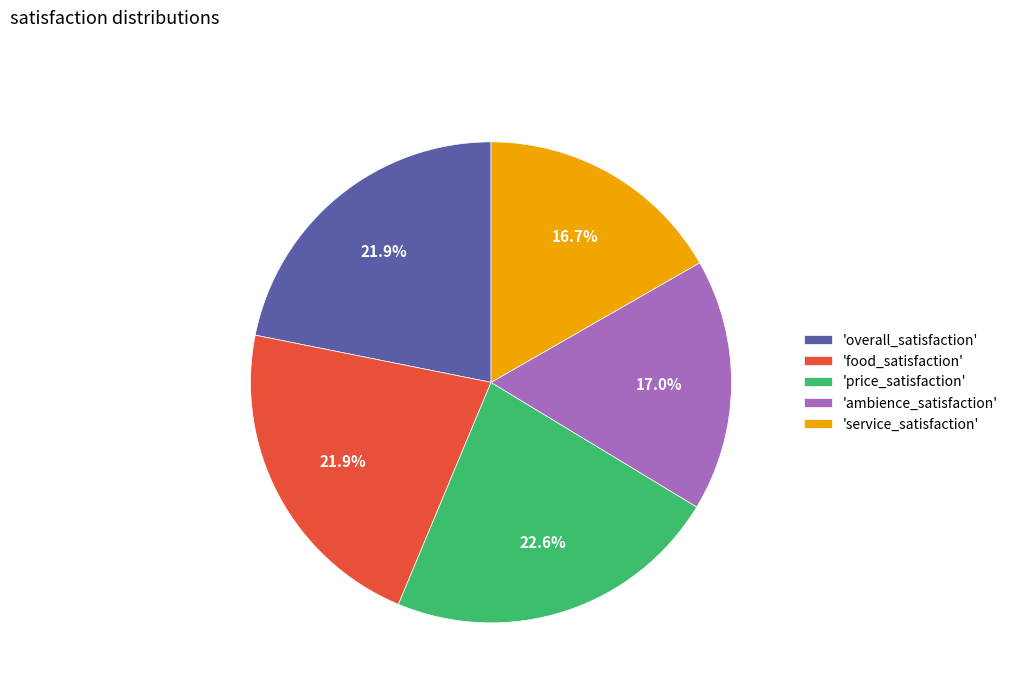

How many slices are in this pie chart?

5